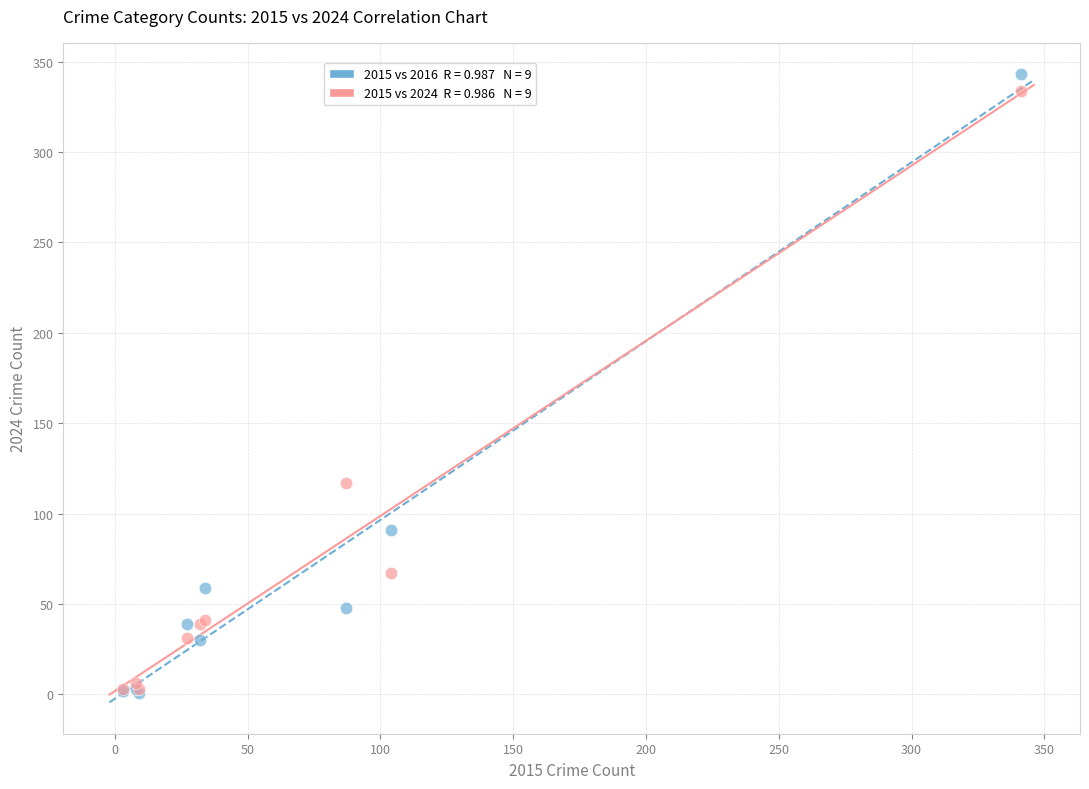

Across all series, what Y value is closest to 172?

117